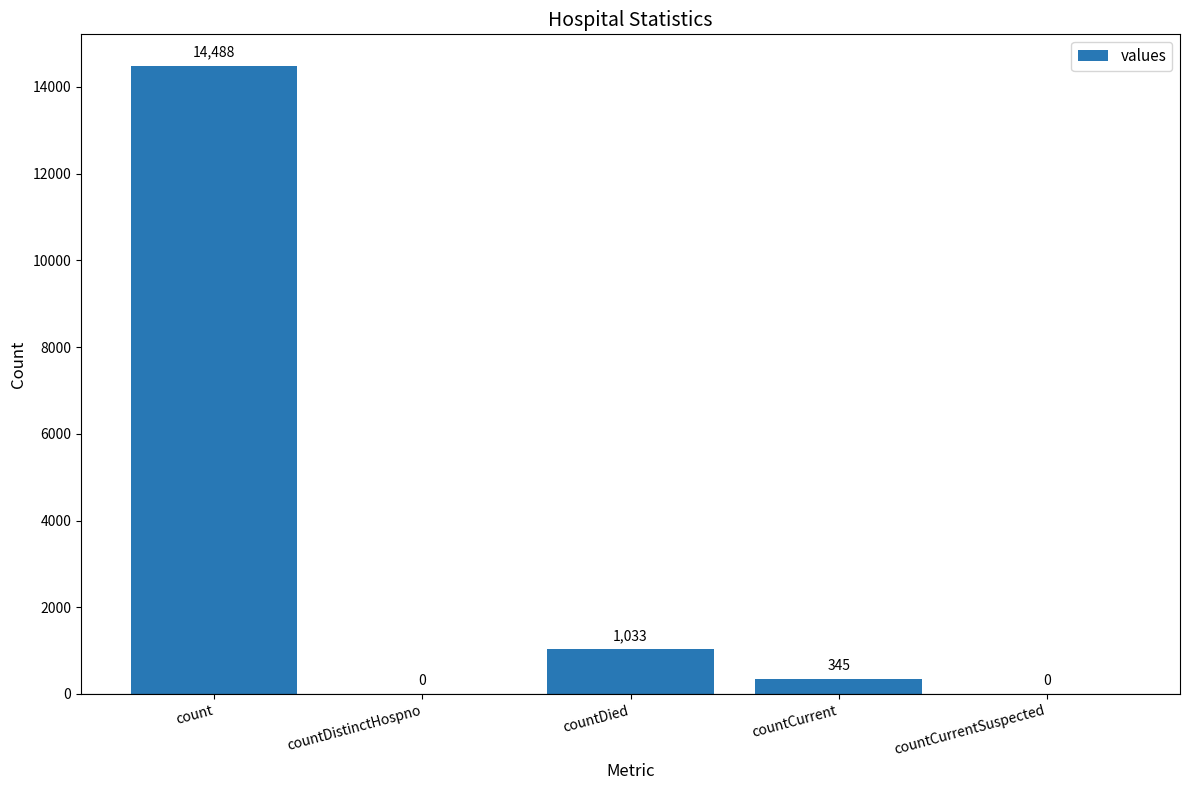

What is the change in value from count to countCurrent?

-14143